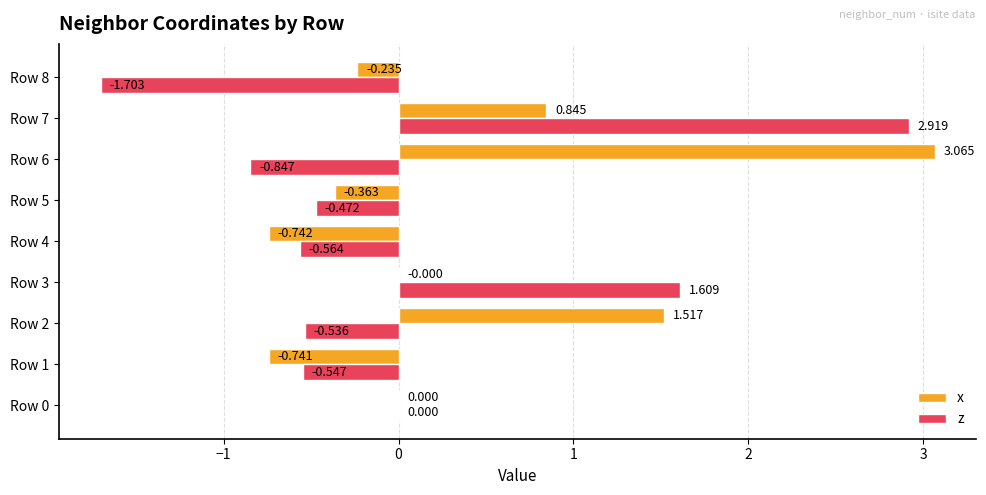

At which category is the sum across all series the highest?

Row 7